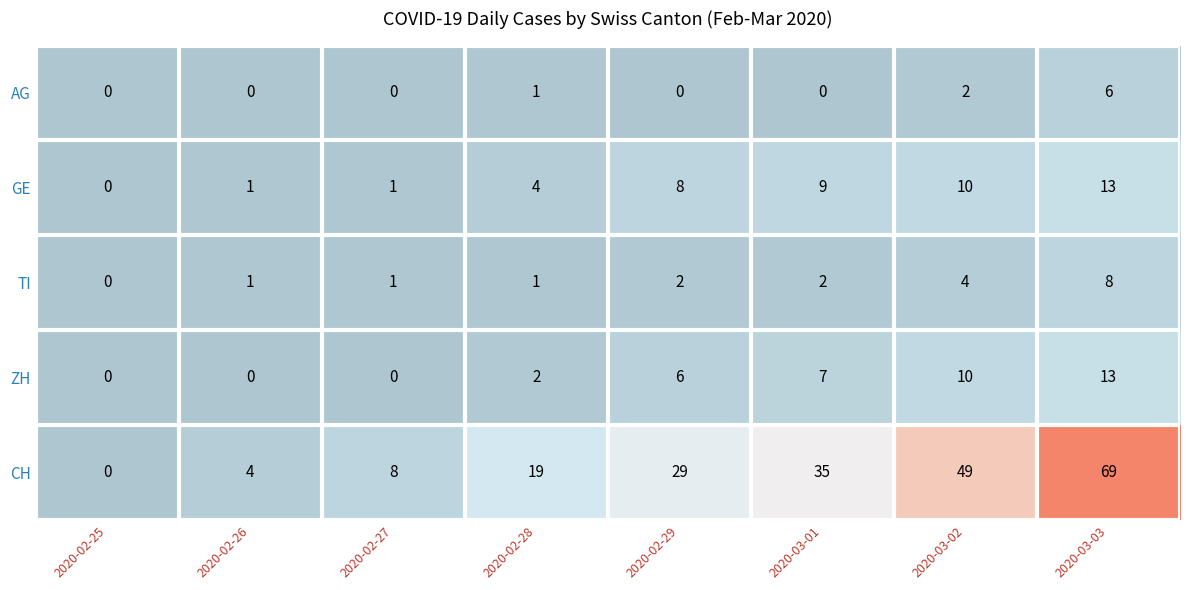

At how many categories does at least one series exceed 53?

1